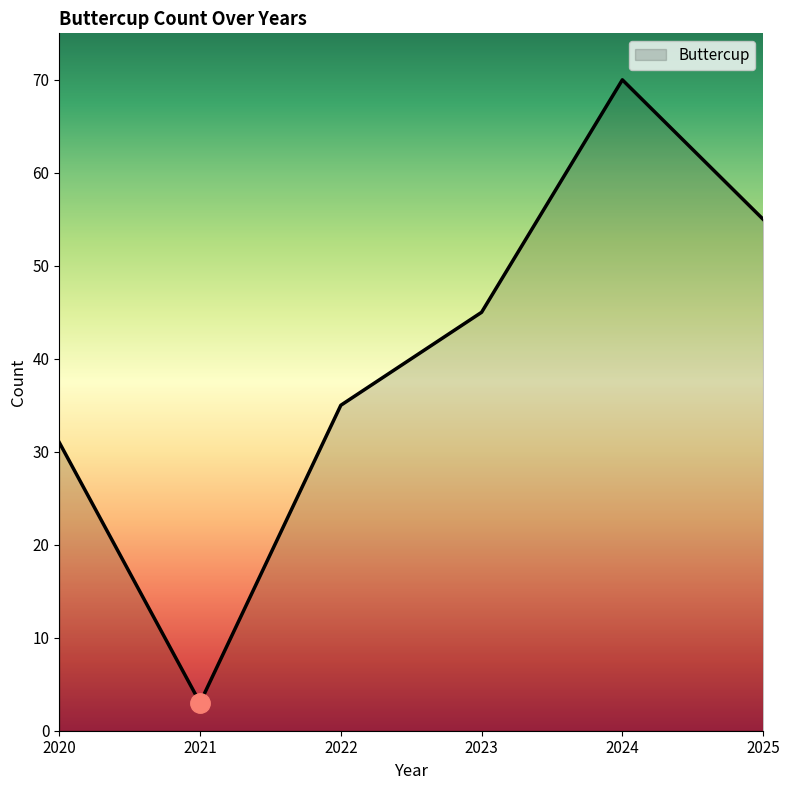

List the labels in order of value, largest first.

2024, 2025, 2023, 2022, 2020, 2021